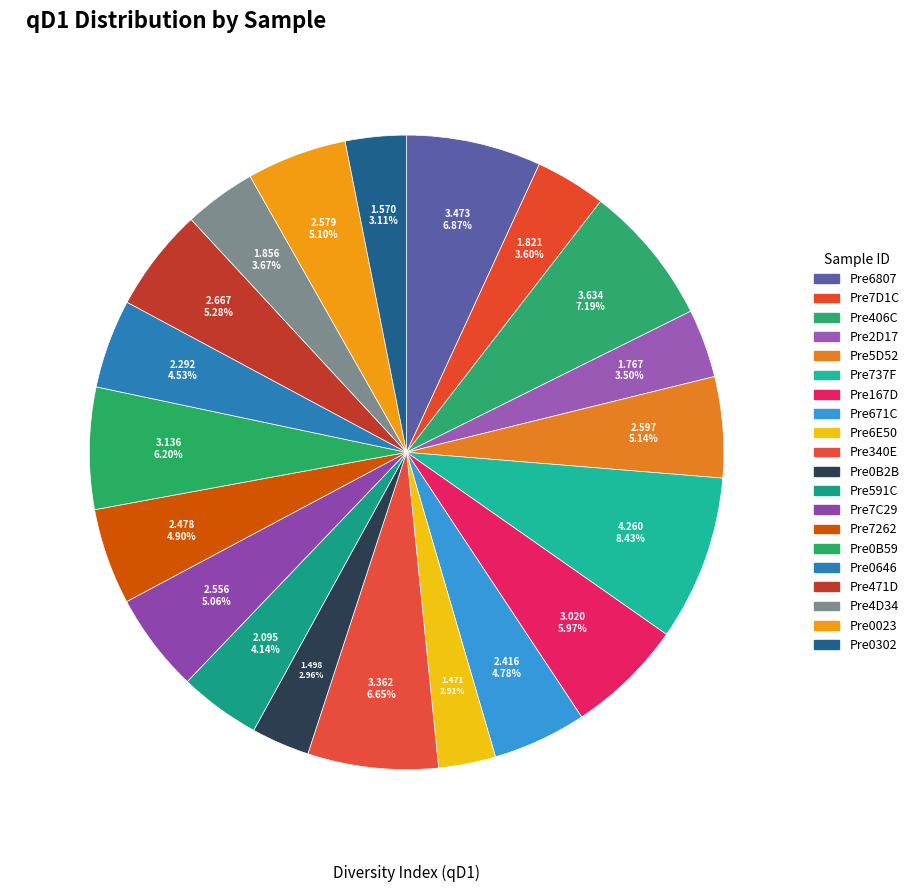

Count the number of slices in the pie.

20